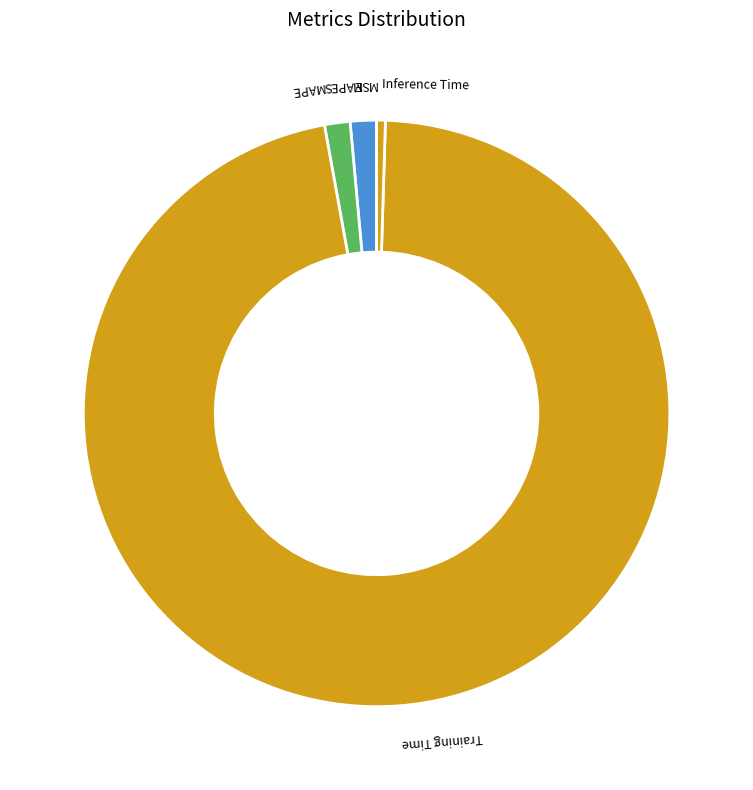

Which slice is the largest?

Training Time